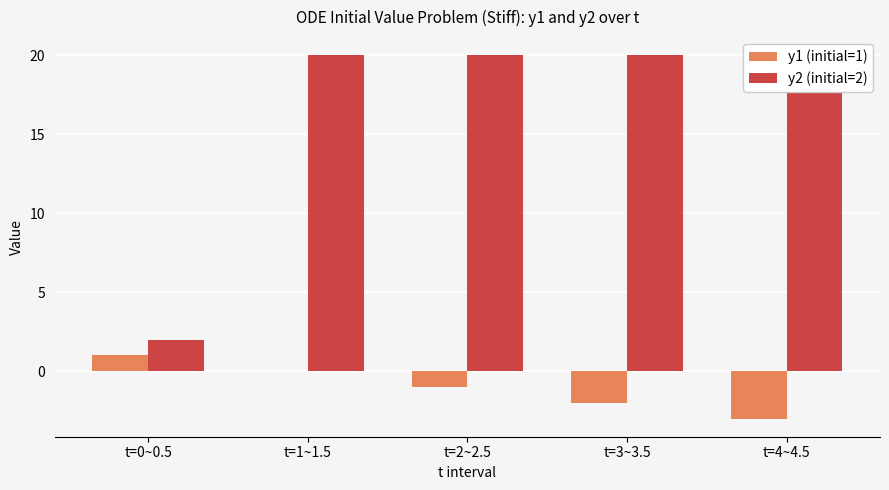

What is the spread (max minus min) of values at t=2~2.5?

21